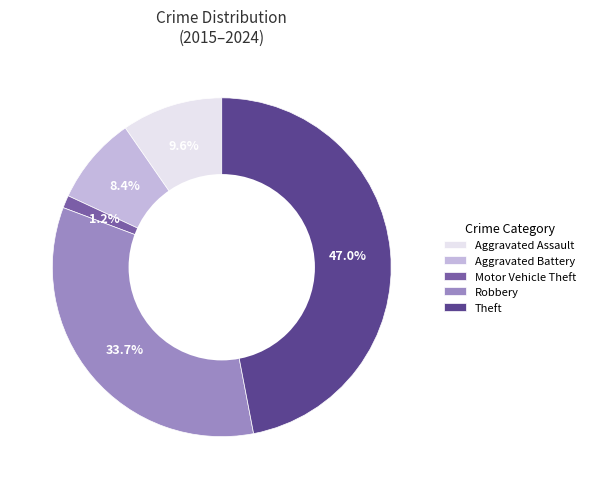

How much of the chart is everything except Aggravated Battery?

91.6%